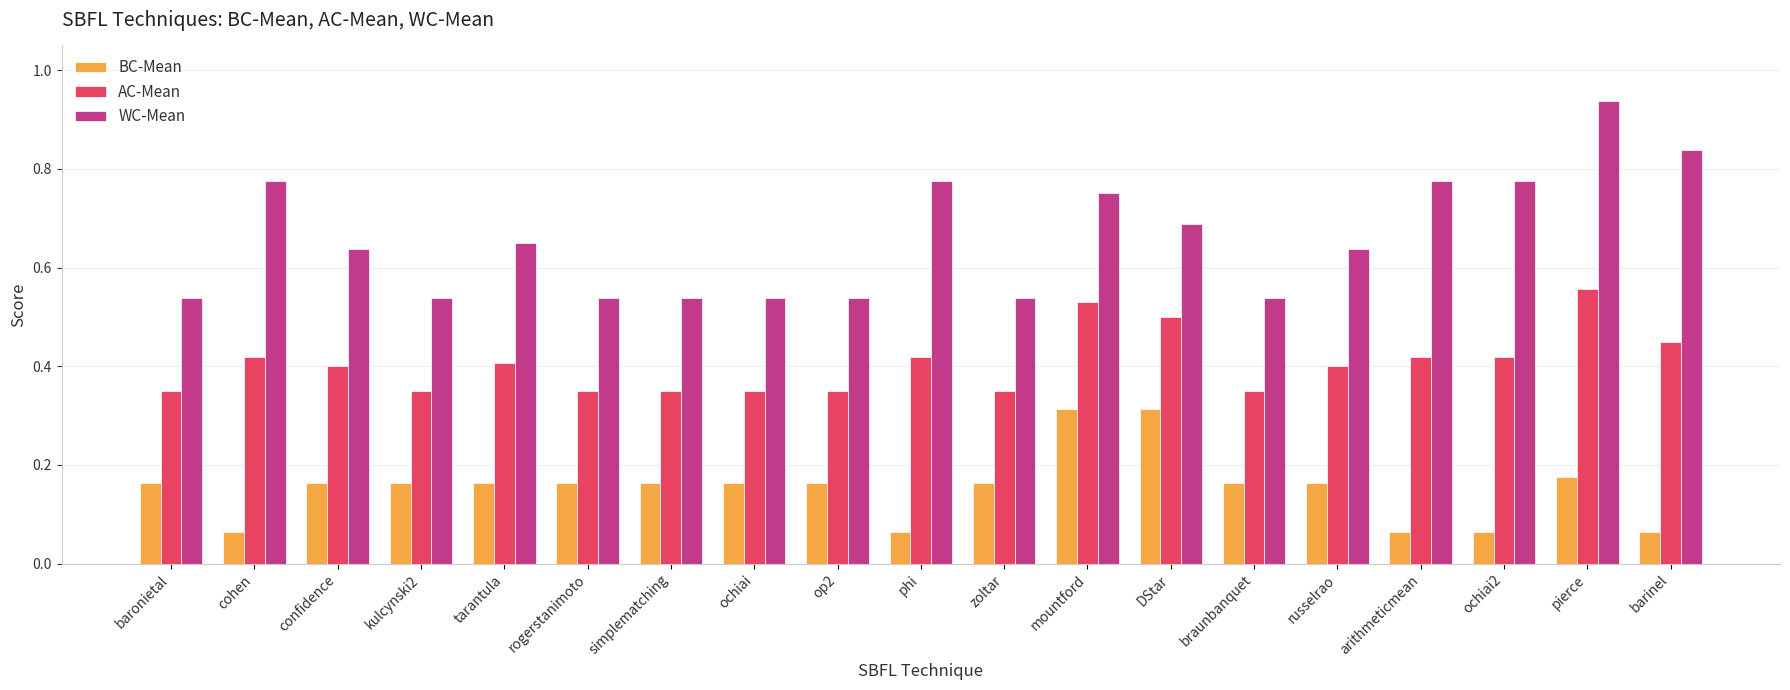

At which category does the chart reach its peak across all series?

pierce